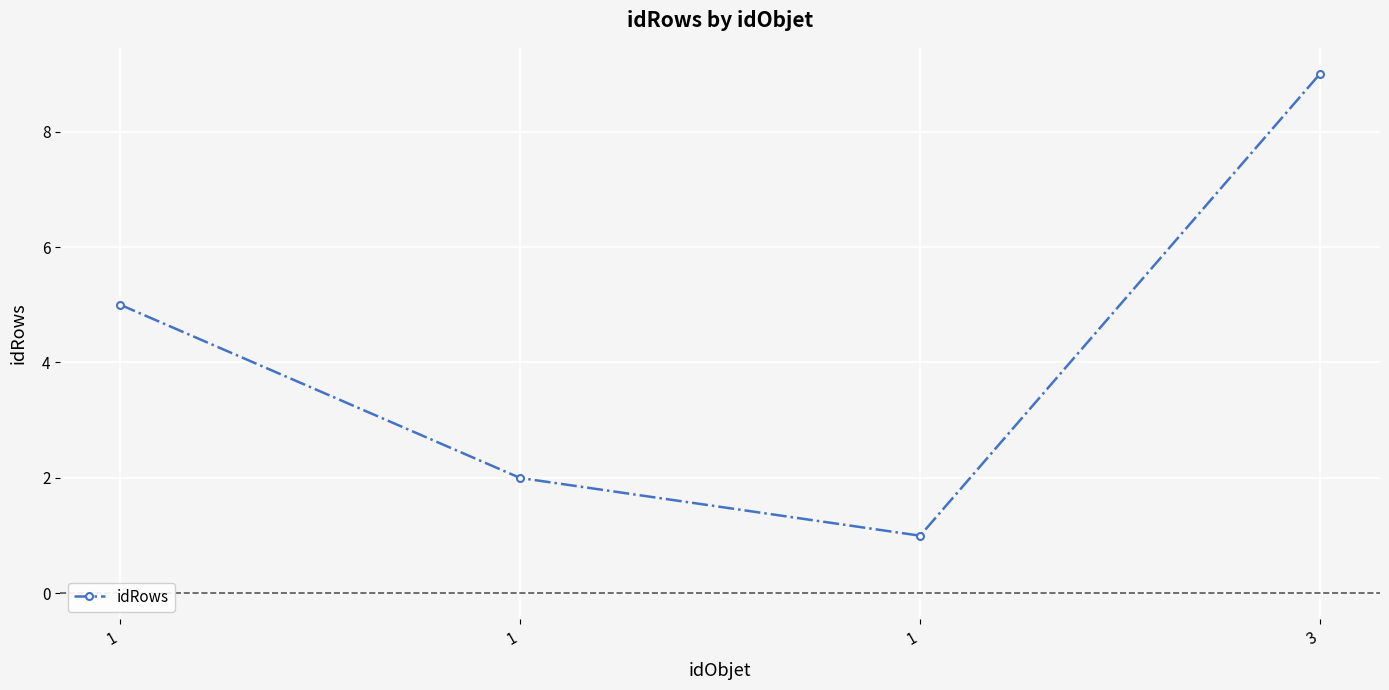

Is it true that the value at 1 is 1?

False